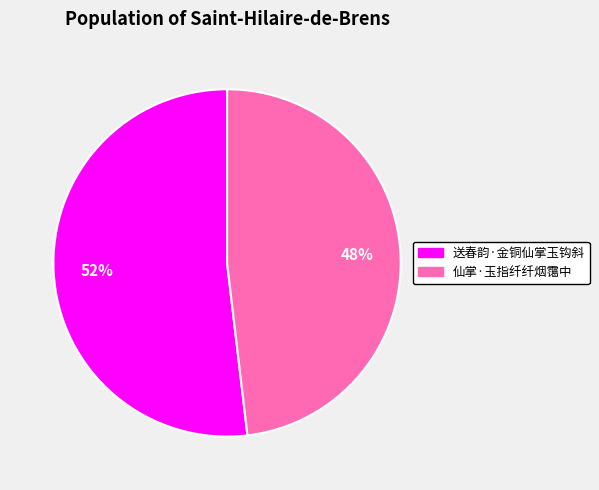

How many segments does this pie chart have?

2